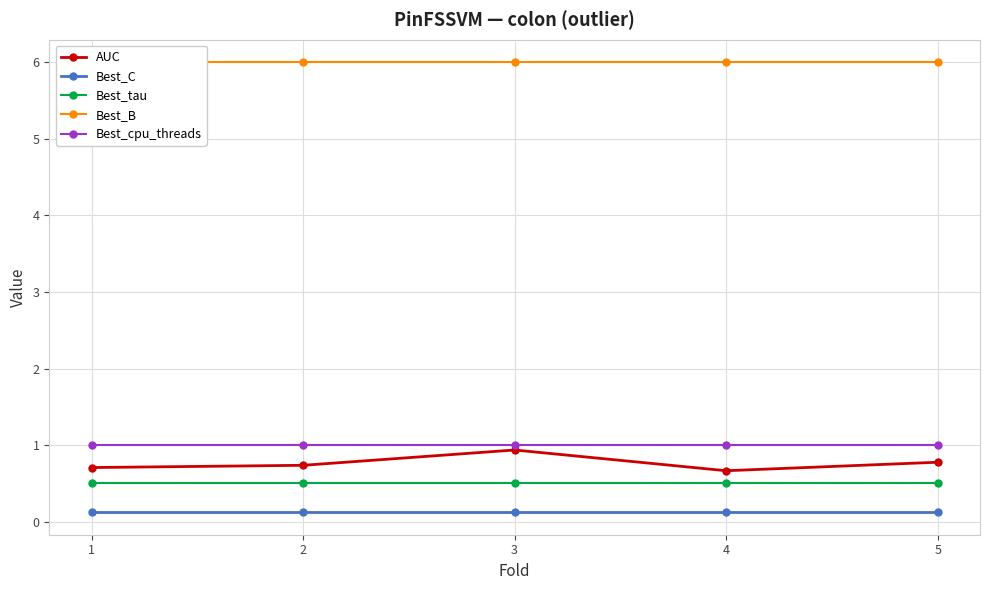

Which label corresponds to the smallest value in the chart?

1